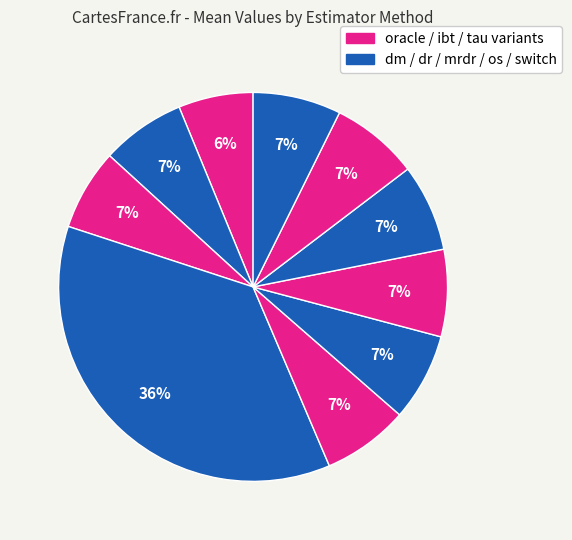

What is the largest slice in the pie chart?

dm